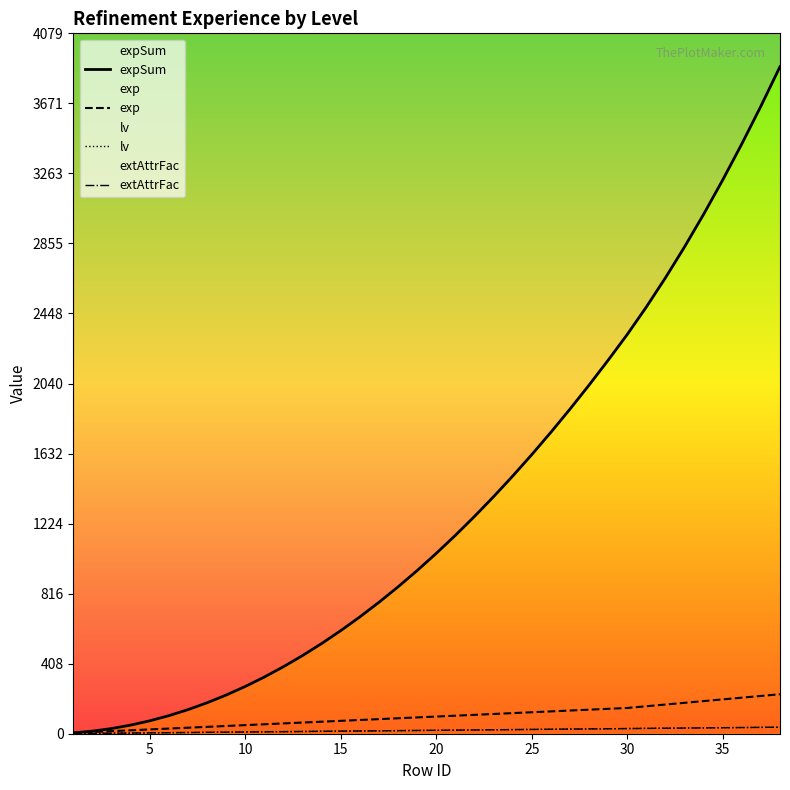

What is the value of the lv point at the 10th from the left?

10